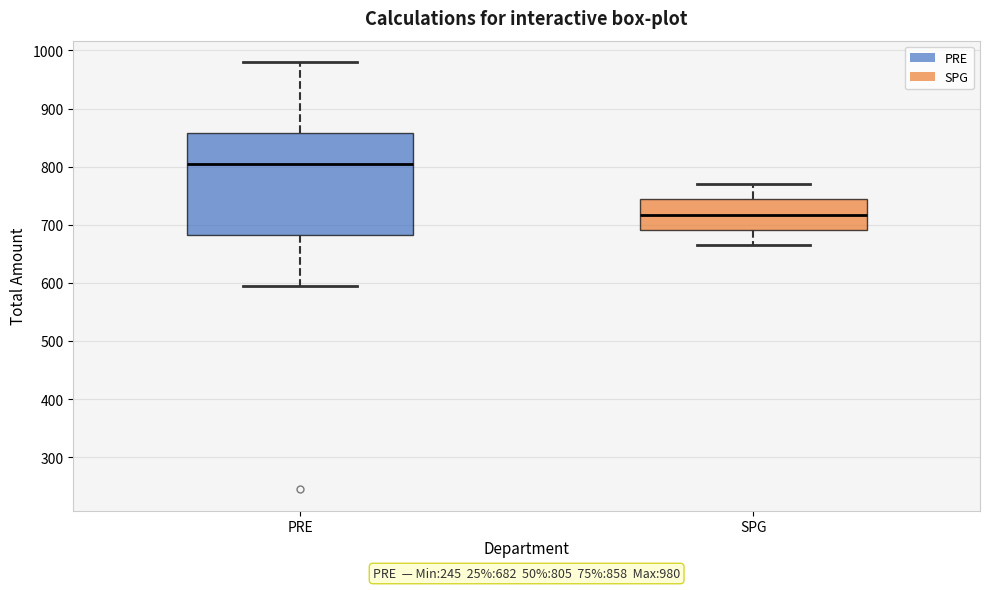

Which box has the lowest median line?

SPG